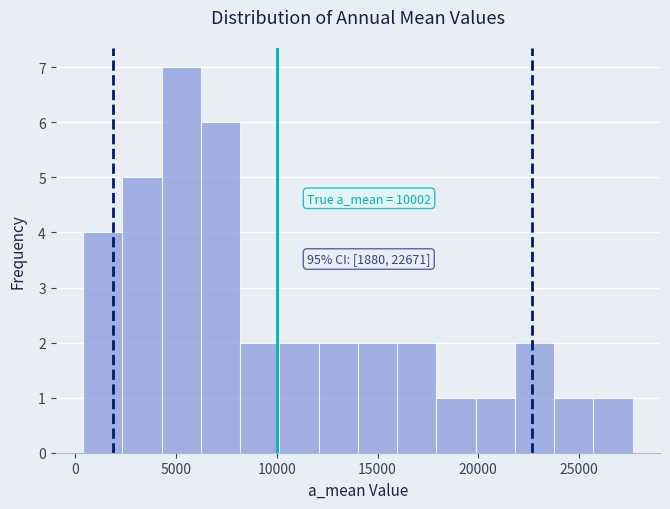

Read against the x-axis, roughly where is the centre of the tallest bar?

5500